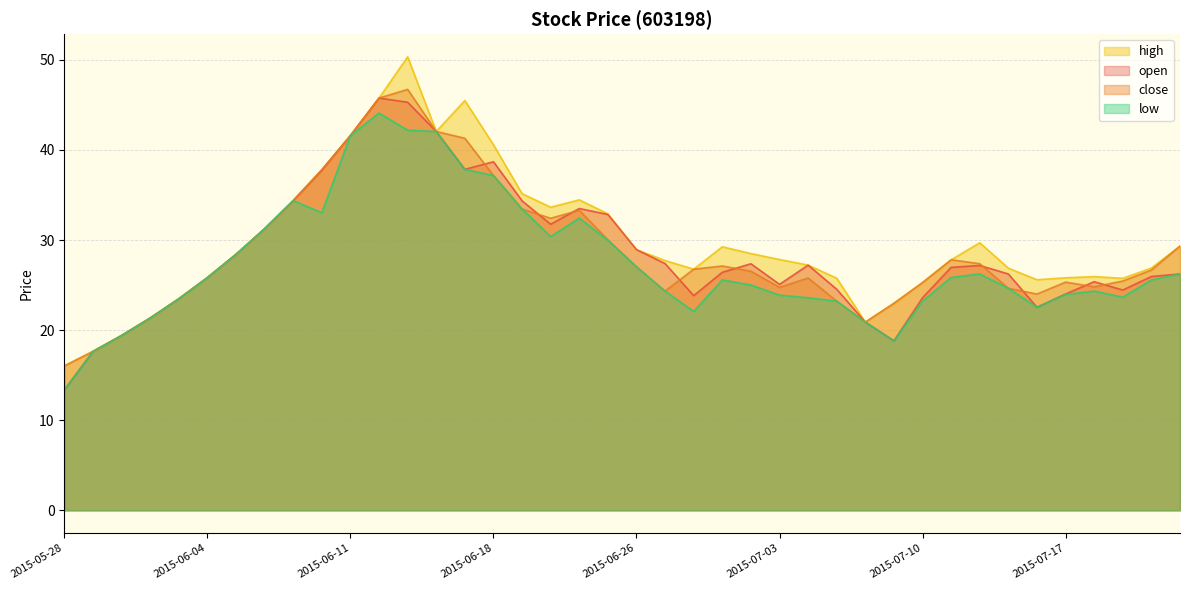

Where is the first local maximum for close?

2015-06-15